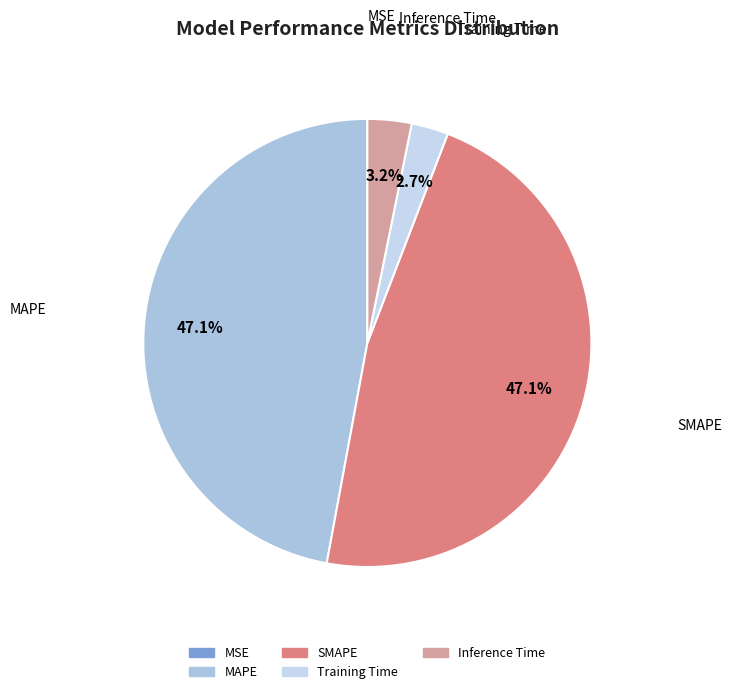

Combined, what portion of the pie is Training Time and MAPE?

49.8%